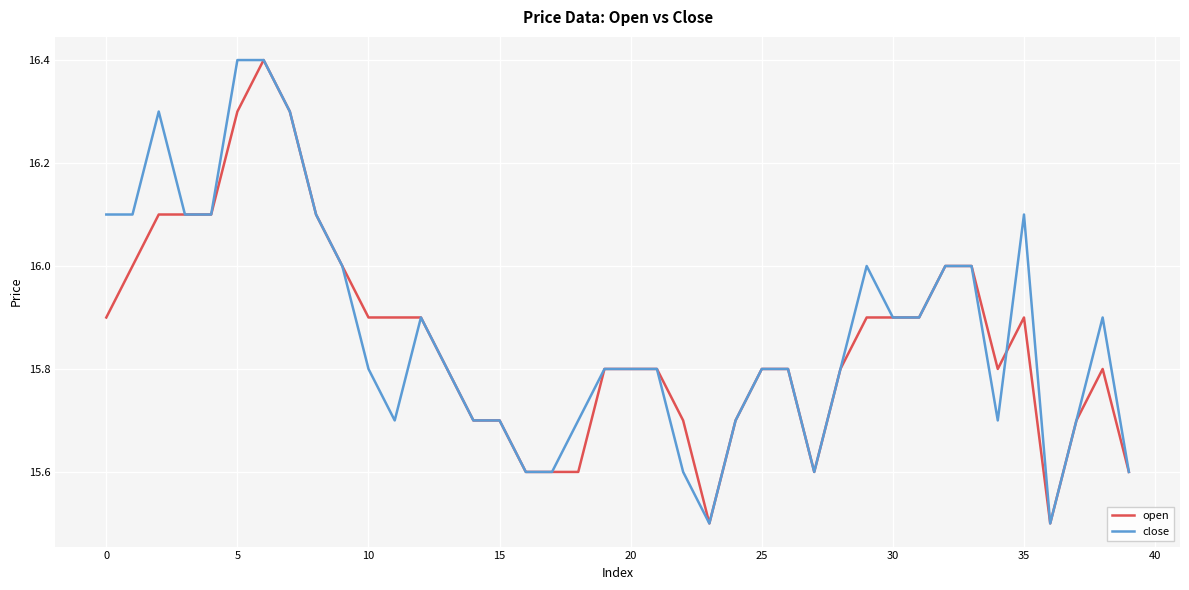

What is the sum of all open values?

634.3